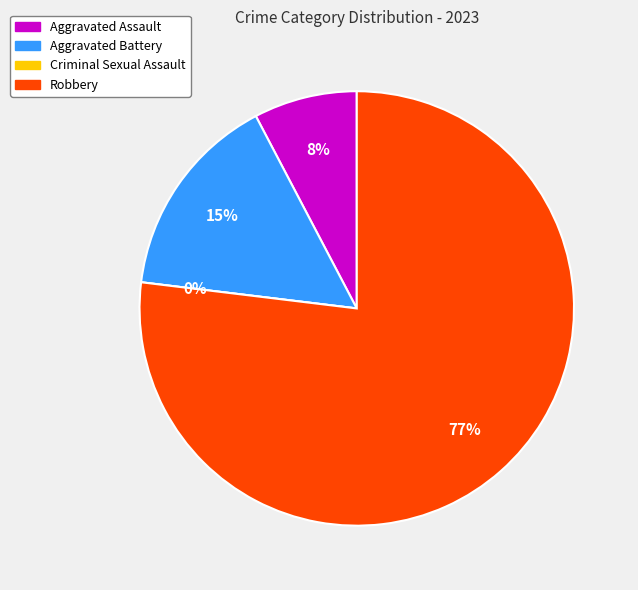

Is it true that Aggravated Battery is 15% of the pie?

True